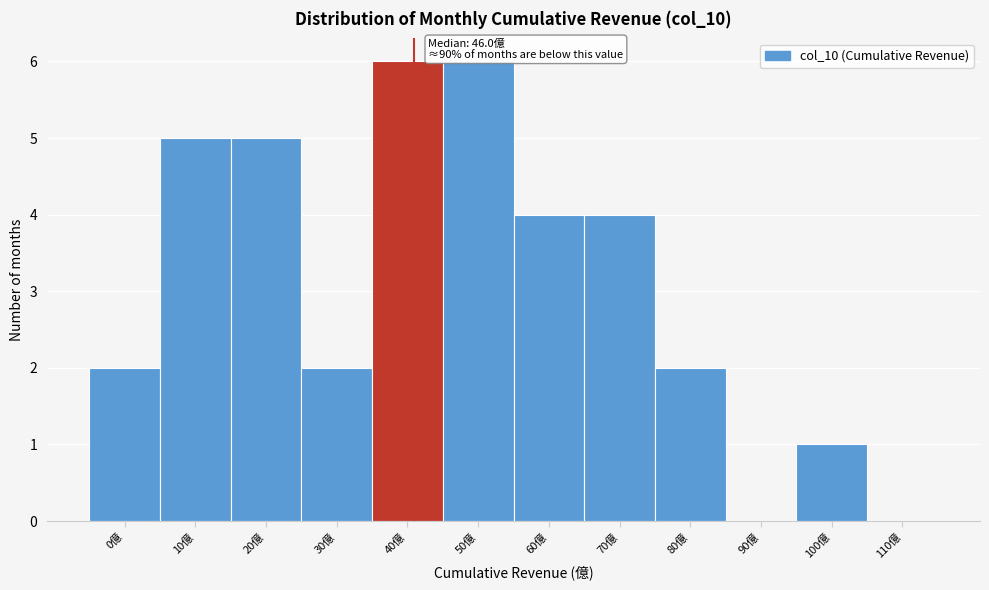

Reading left to right, transcribe all the data shown in this chart.

0億=2	10億=5	20億=5	30億=2	40億=6	50億=6	60億=4	70億=4	80億=2	90億=0	100億=1	110億=0